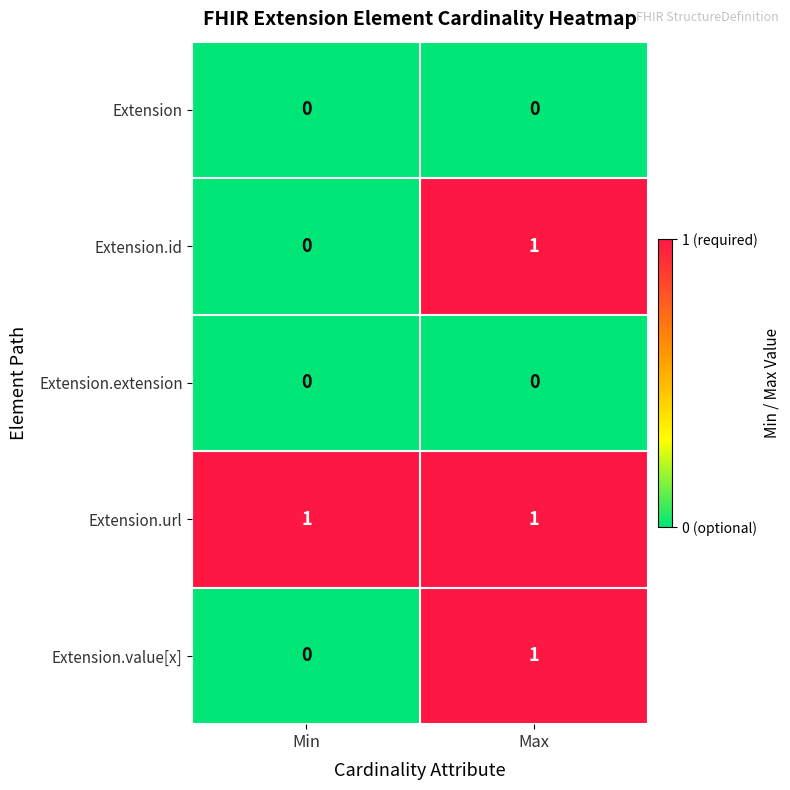

At which label is Extension.value[x] closest to 0?

Min